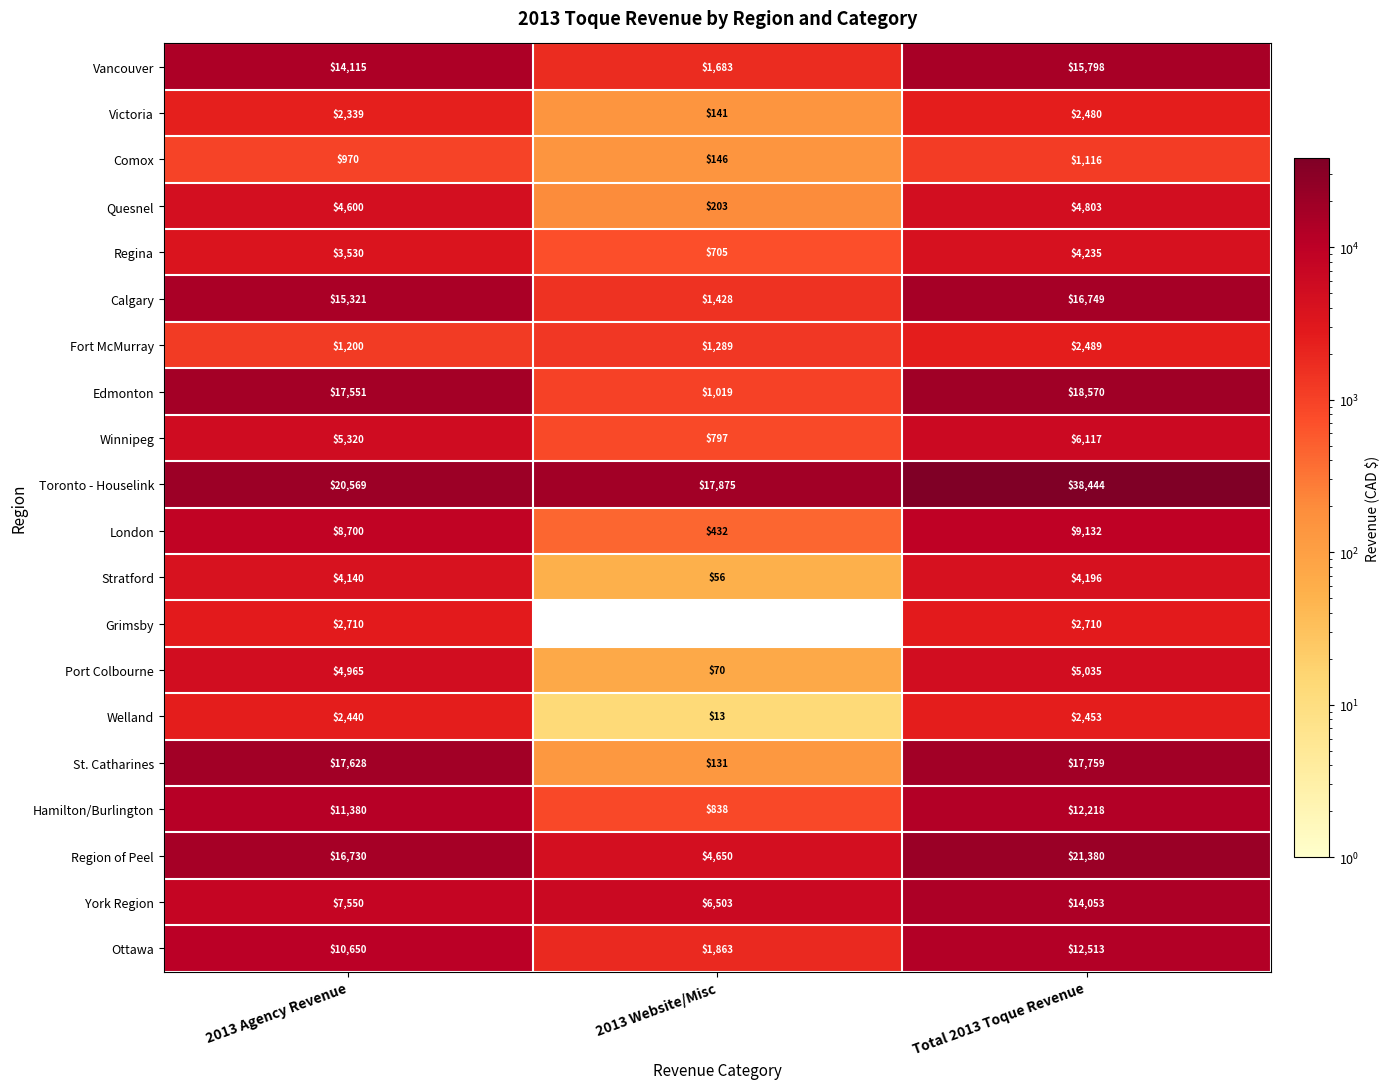

Which series has the largest total across all categories?

Toronto - Houselink